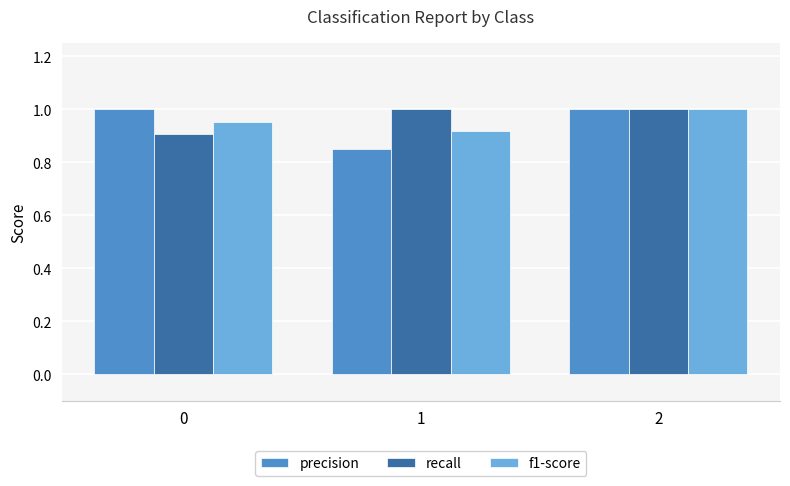

What is the total value across all series at 1?

2.8